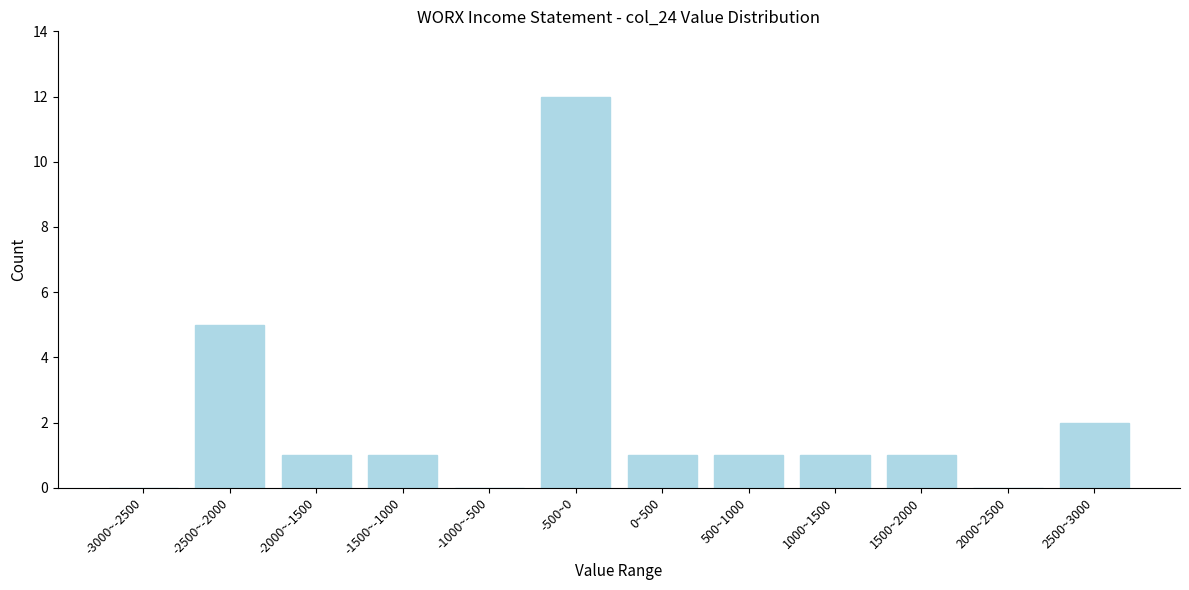

Reading right to left, transcribe all the data shown in this chart.

2500~3000=2	2000~2500=0	1500~2000=1	1000~1500=1	500~1000=1	0~500=1	-500~0=12	-1000~-500=0	-1500~-1000=1	-2000~-1500=1	-2500~-2000=5	-3000~-2500=0